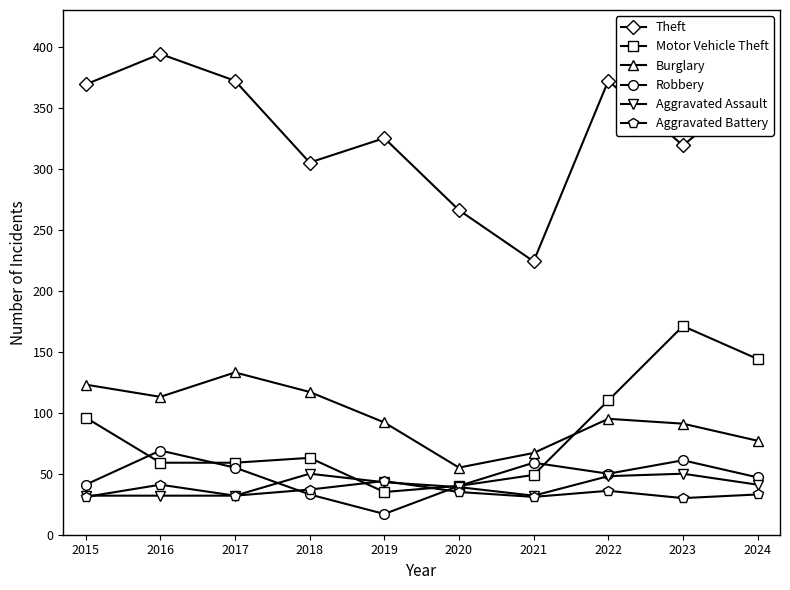

How many data points in Robbery are less than 50?

5